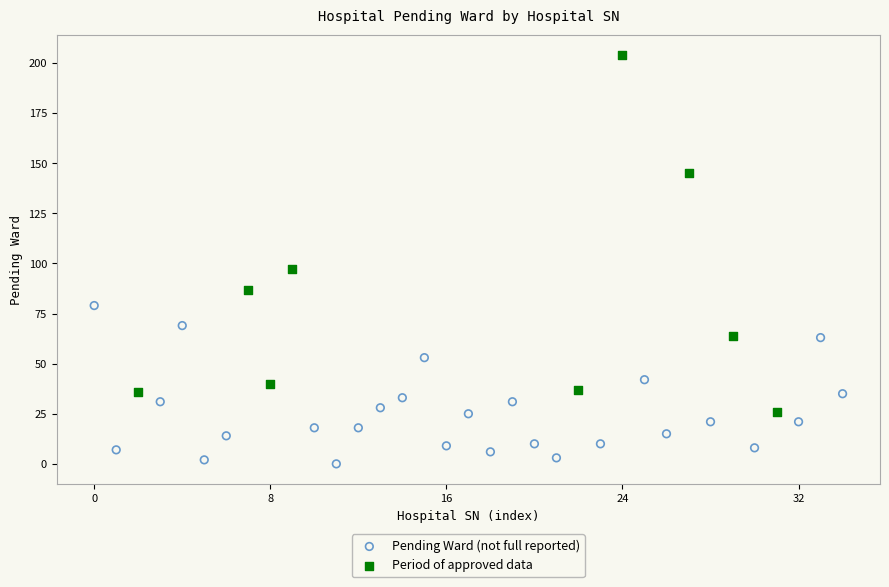

Which series contains the highest Y value?

Period of approved data